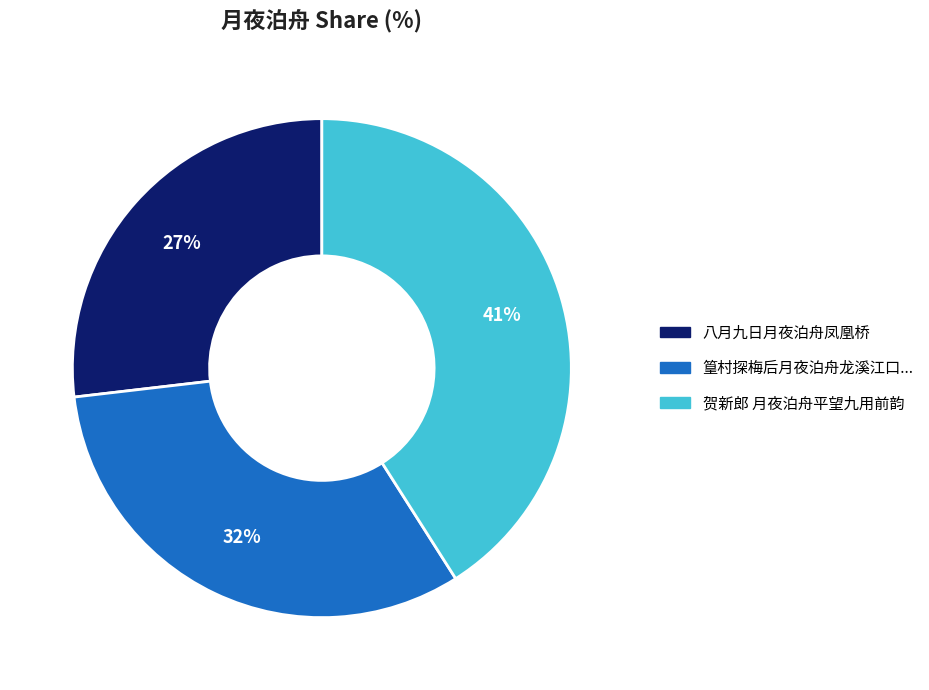

To the nearest percent, what is the average slice percentage?

33%